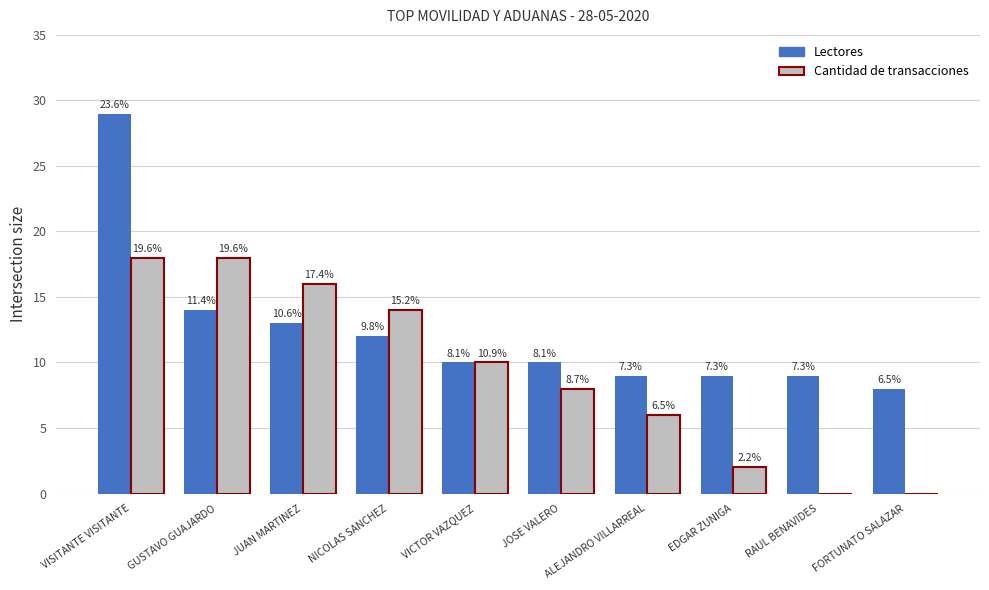

What is the difference between the maximum and second lowest values in the Cantidad de transacciones series?

18